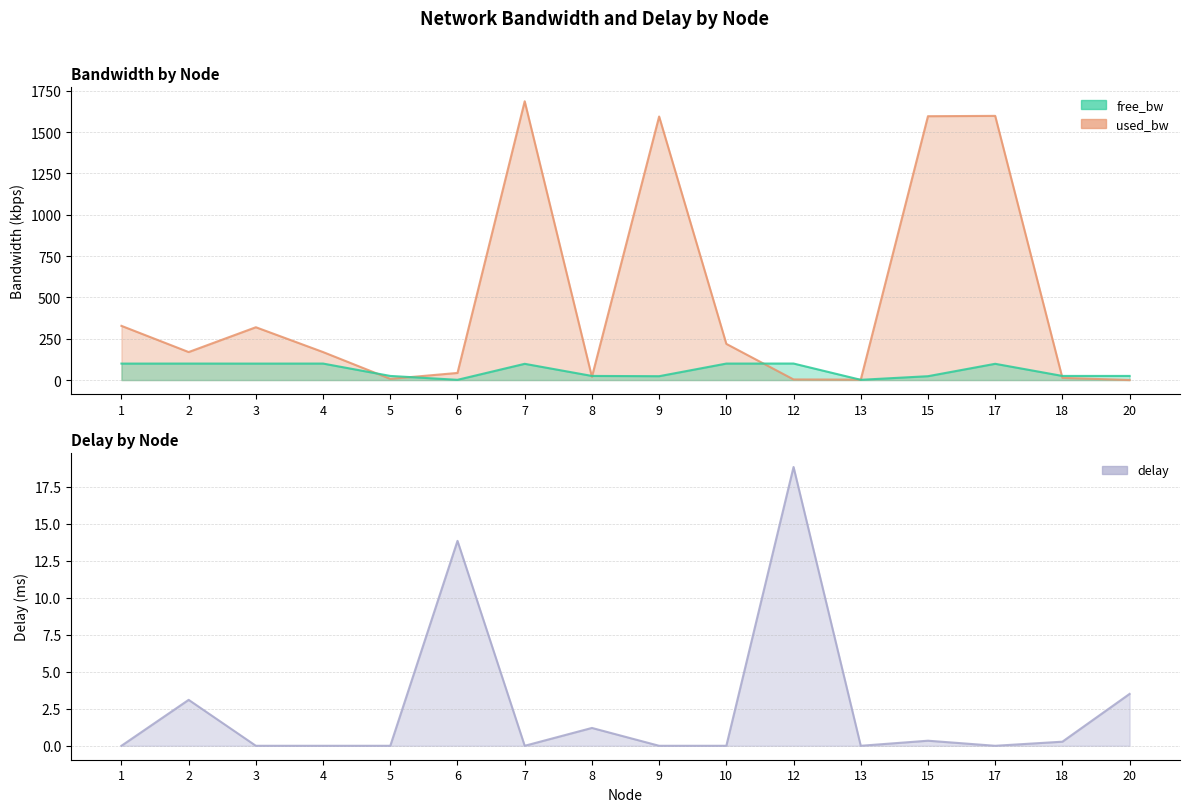

Where is the first local minimum for used_bw?

2